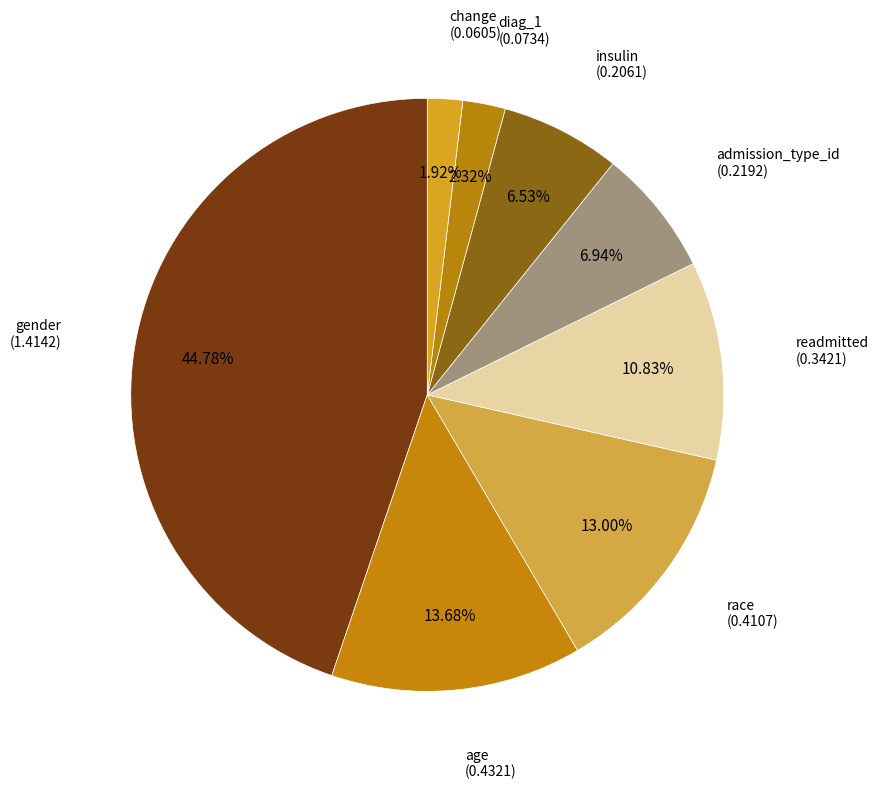

Approximately how many times larger is the value at age compared to gender?

0.3